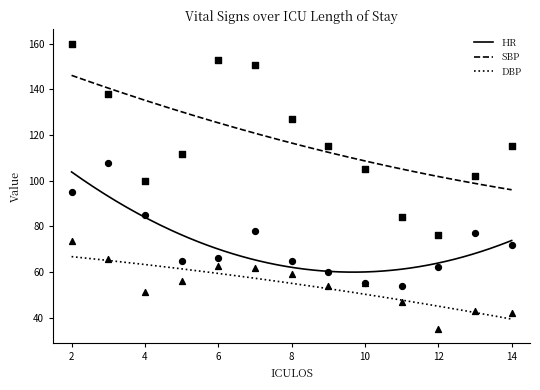

At how many categories does at least one series exceed 125?

5